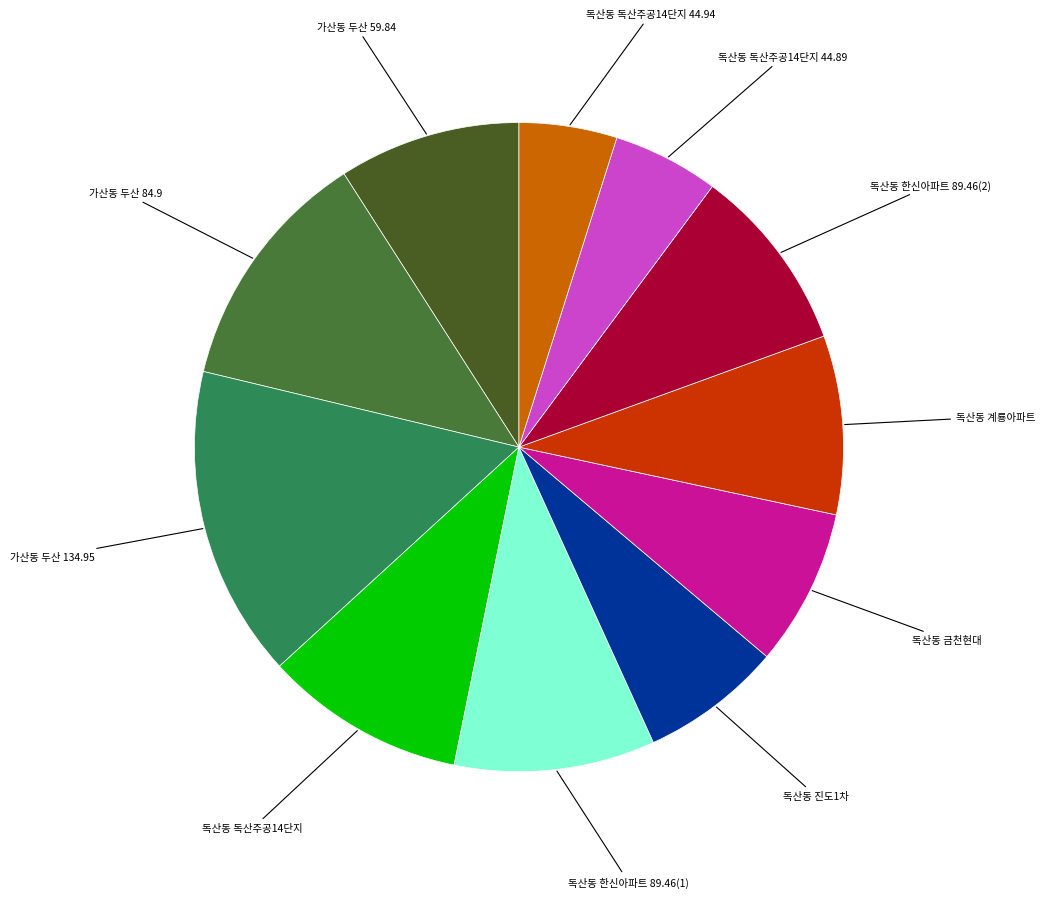

Count the number of slices in the pie.

11